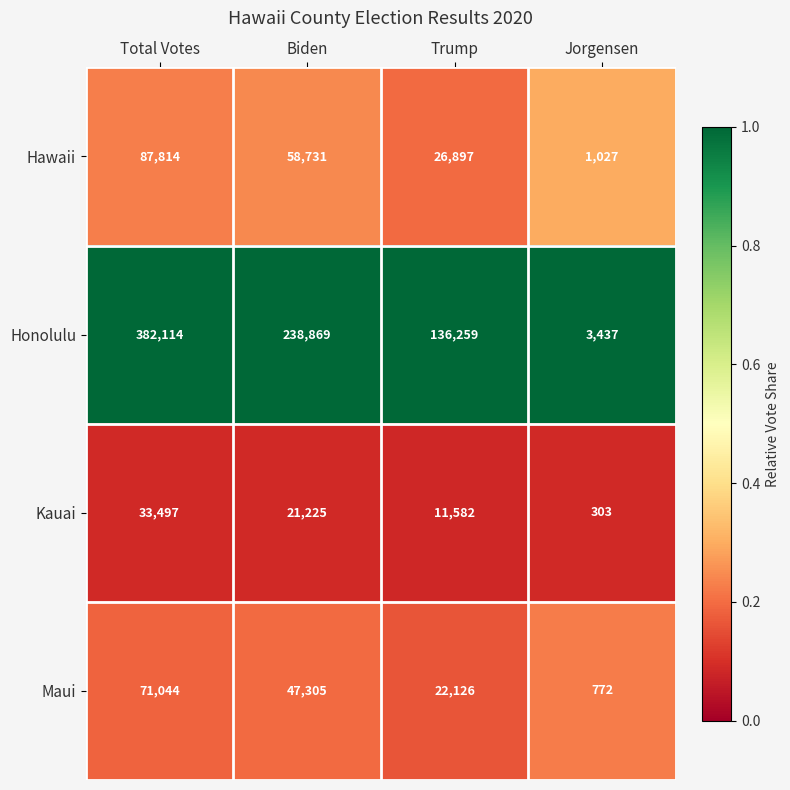

What is the difference between the maximum and minimum values in the Kauai series?

33194